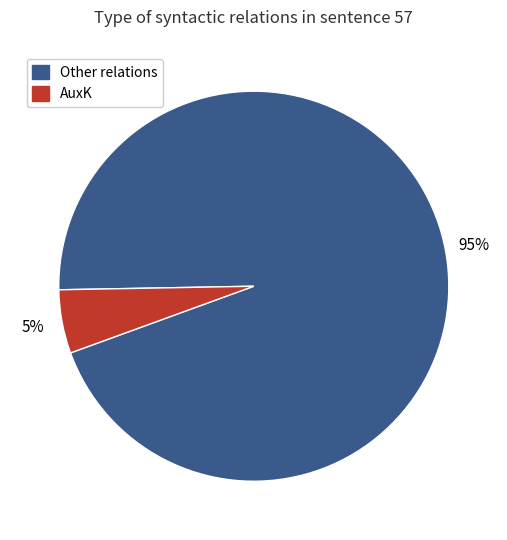

How many slices are in this pie chart?

2